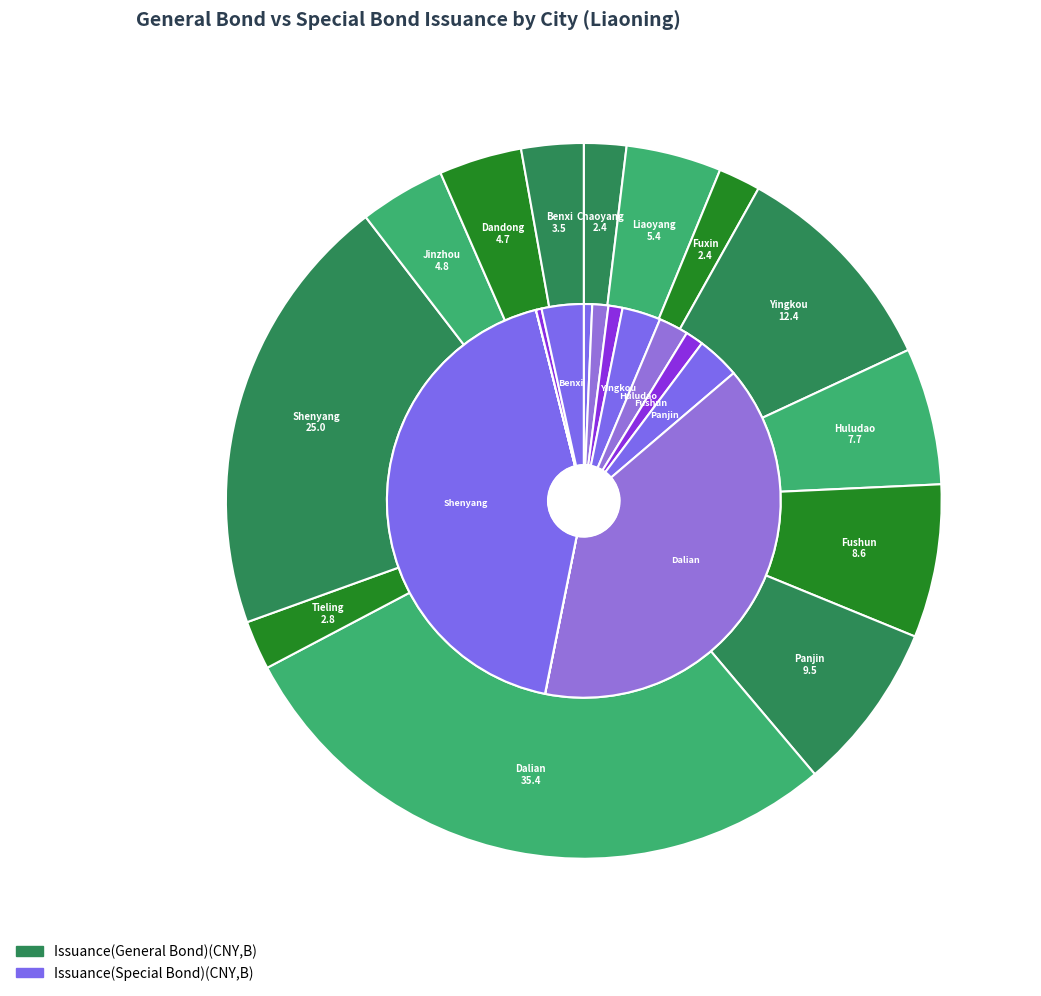

What is the change in value from Huludao to Shenyang?

+17.3